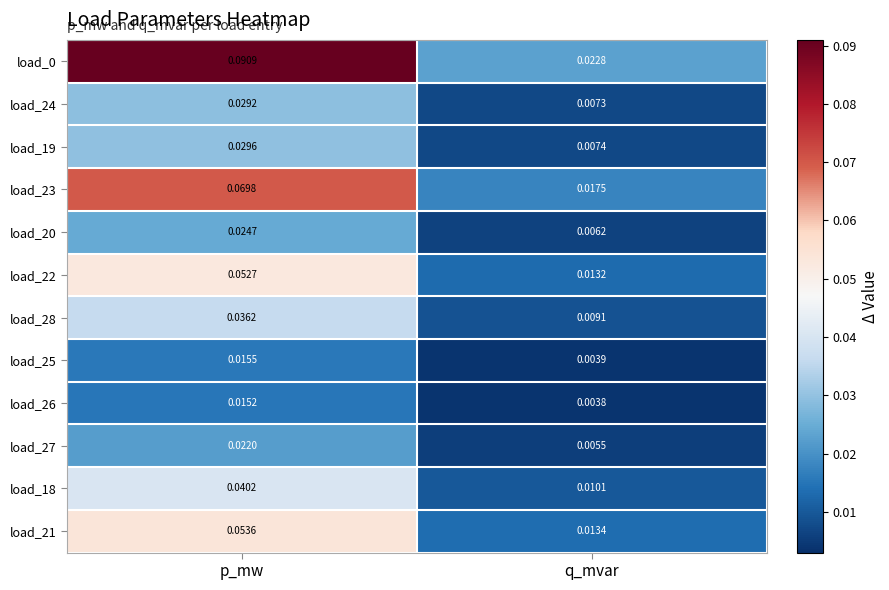

At which label does load_20 reach its peak?

p_mw